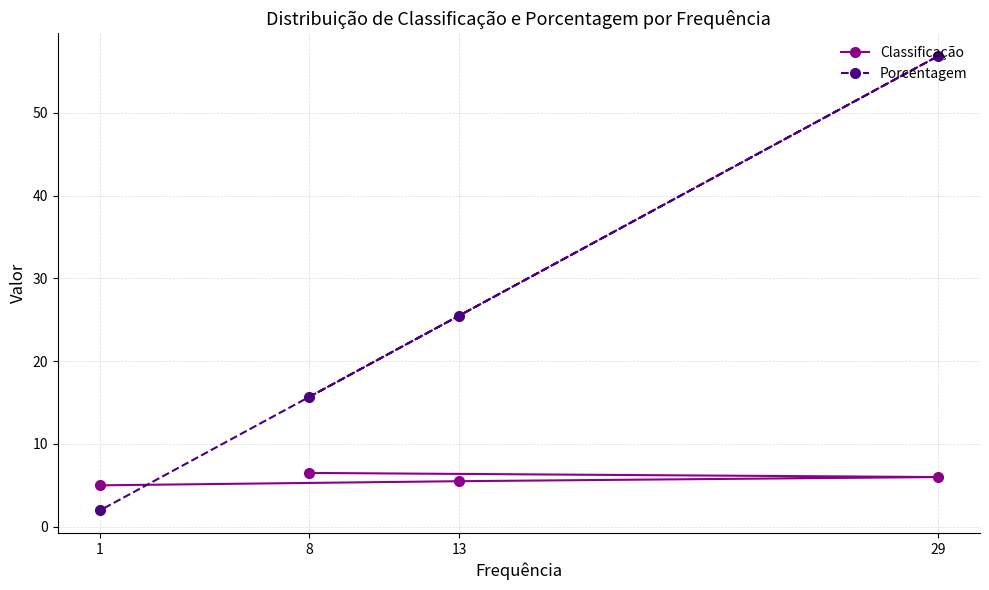

What is the lowest value of the Classificação series?

5.0